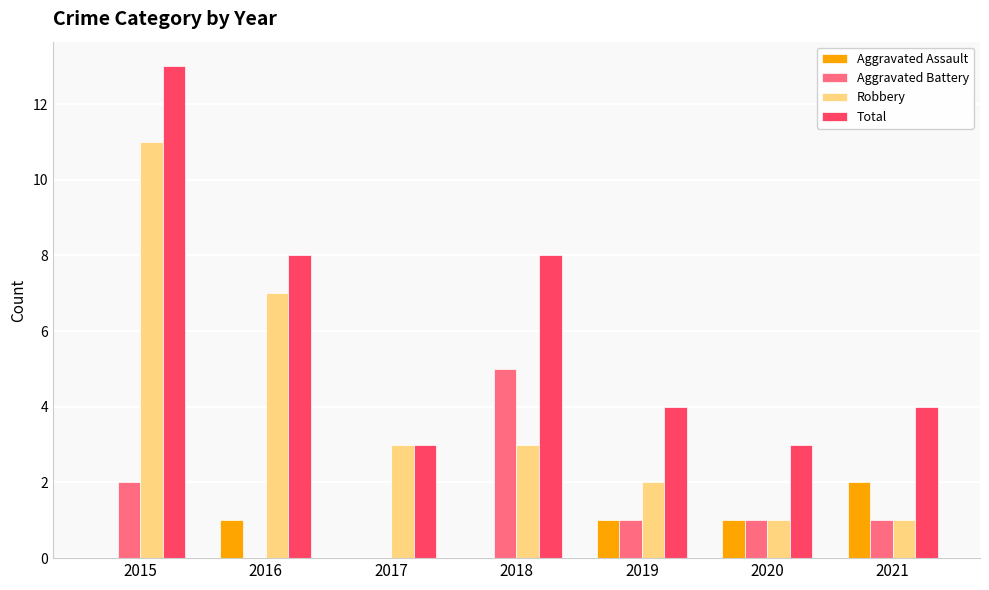

What are all the series names shown in the legend?

Aggravated Assault, Aggravated Battery, Robbery, Total